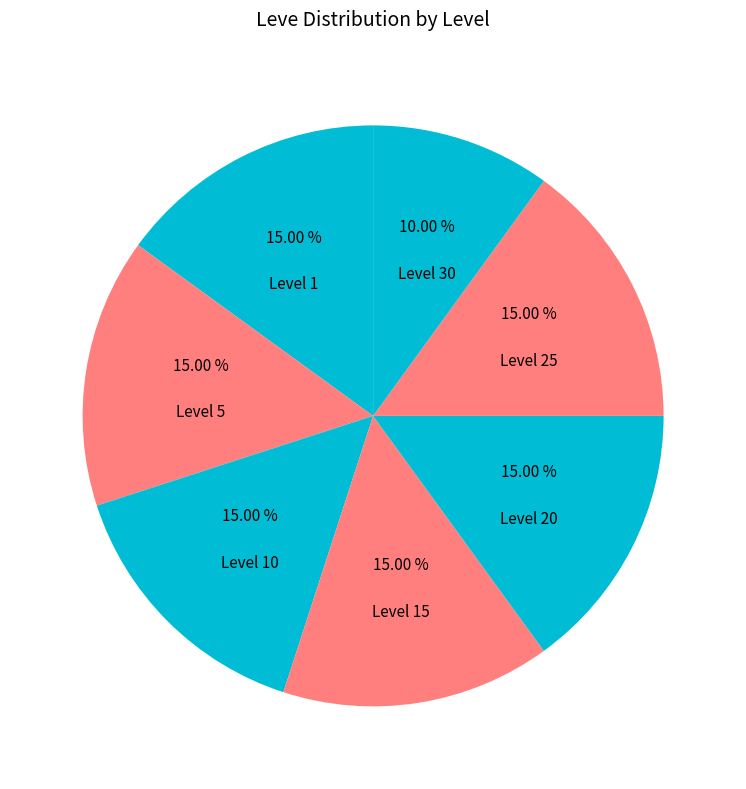

Is the sum of Level 1 and Level 30 greater than half?

No